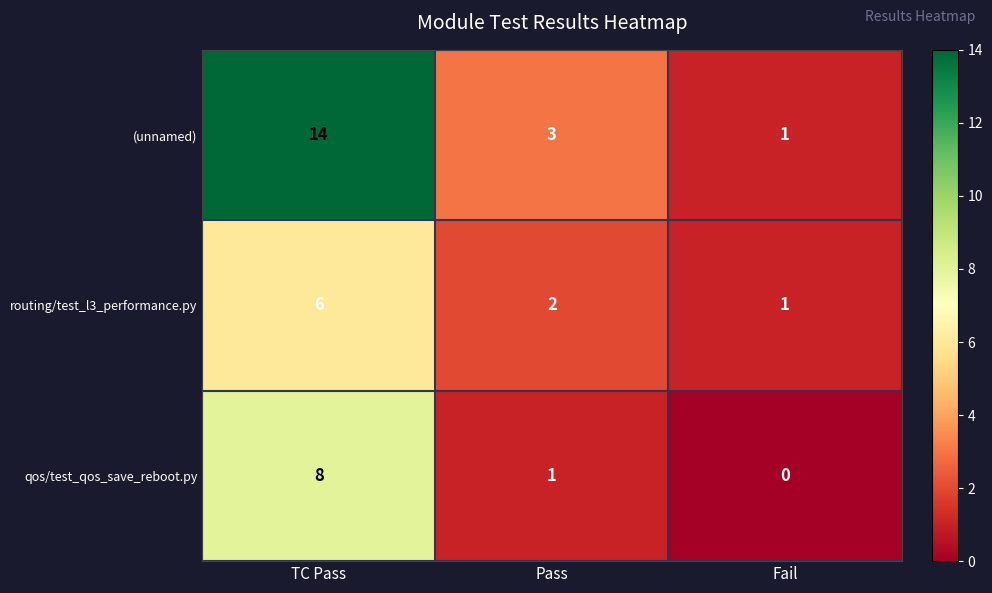

Which series has the largest total across all categories?

(unnamed)